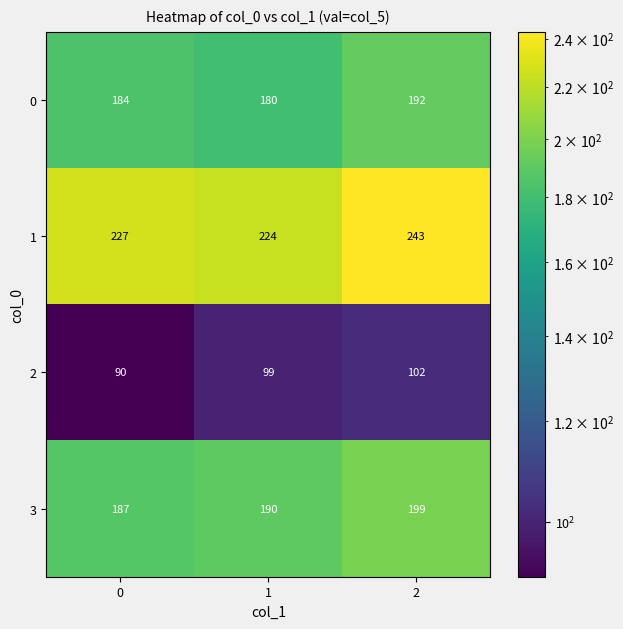

What is the spread (max minus min) of values at 1?

125